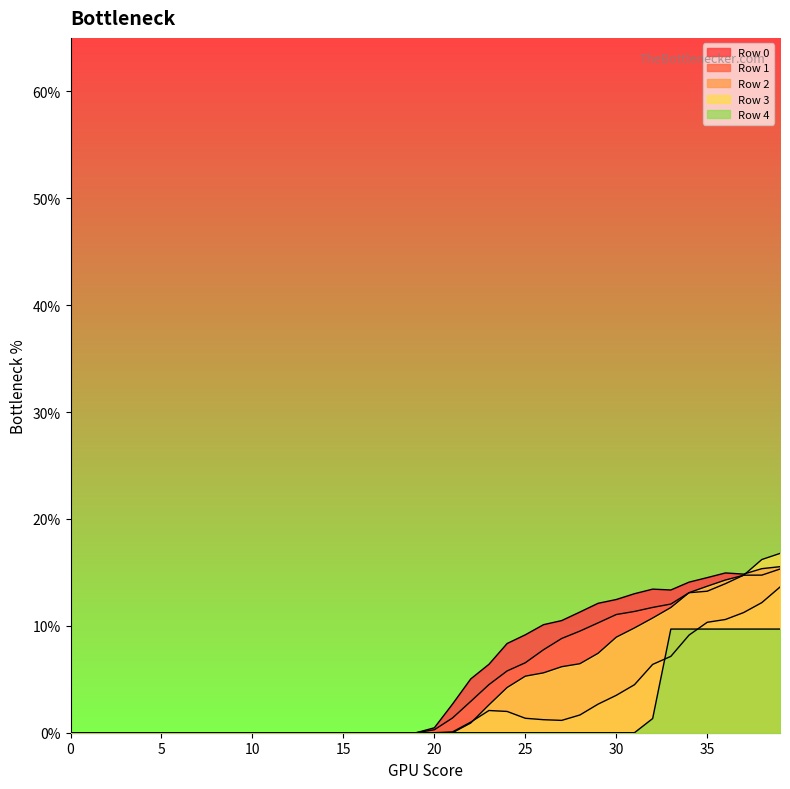

Where do Row 2 and Row 3 first cross each other?

22 and 23